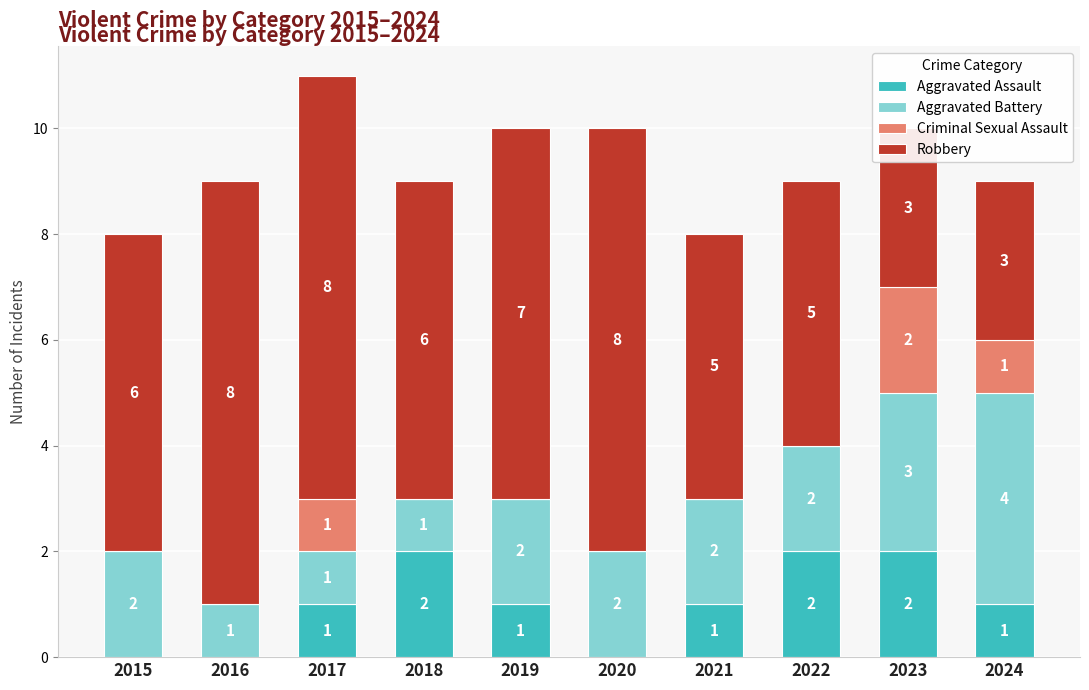

What is the greatest value displayed?

8